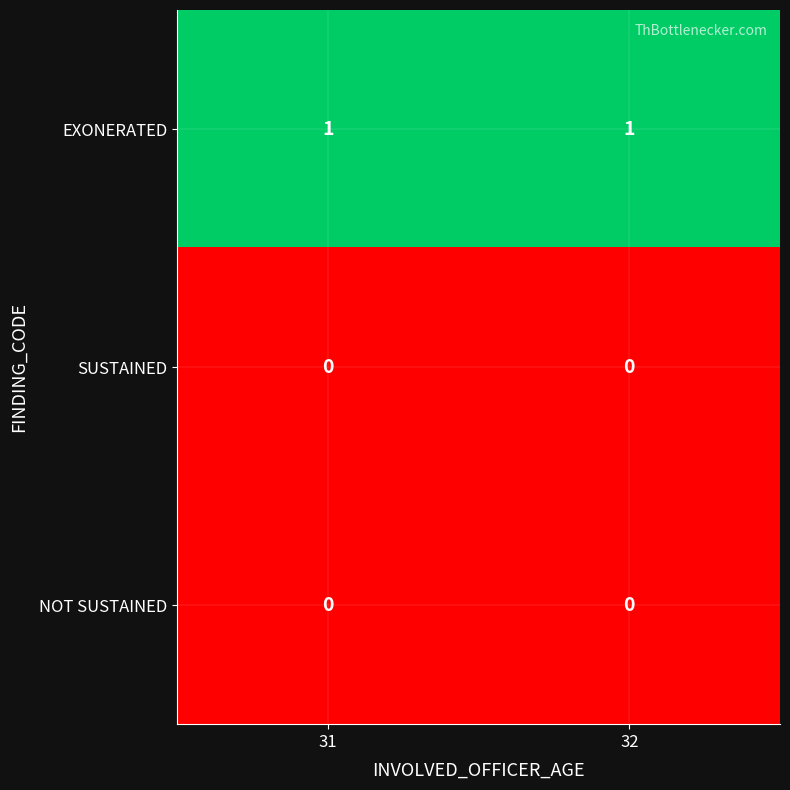

True or false: SUSTAINED has a value of 0 at 32.

True